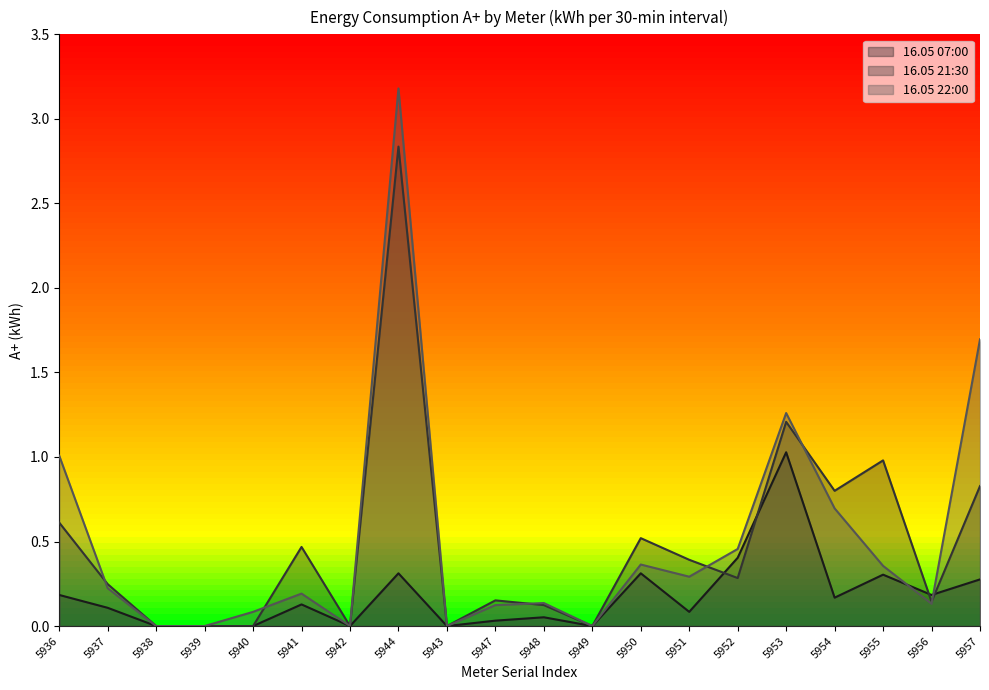

How many values in the 16.05 07:00 series exceed 0?

14